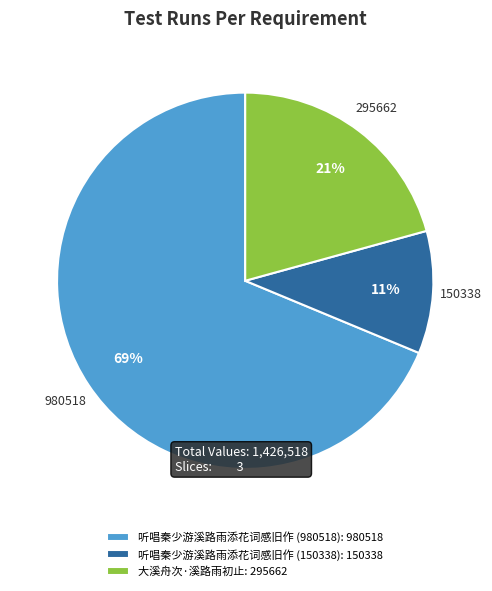

Does any single category account for the majority?

Yes